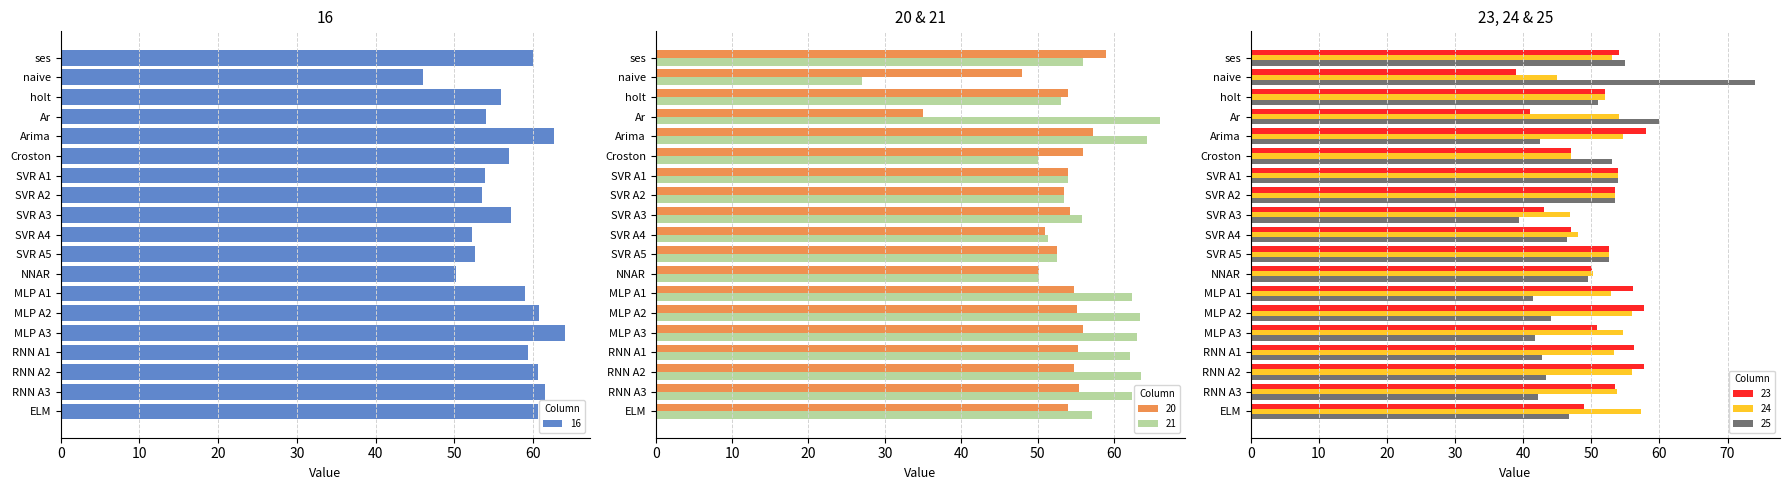

What is the sum of all 25 values?

933.1